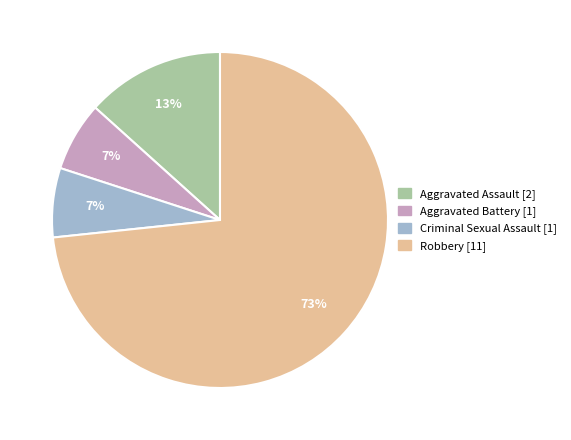

Is it true that Robbery is 73% of the pie?

True